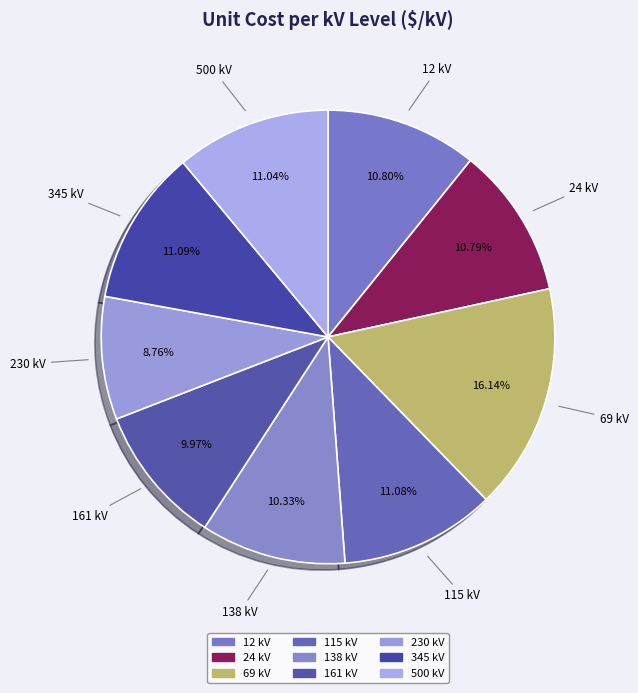

Count the number of slices in the pie.

9